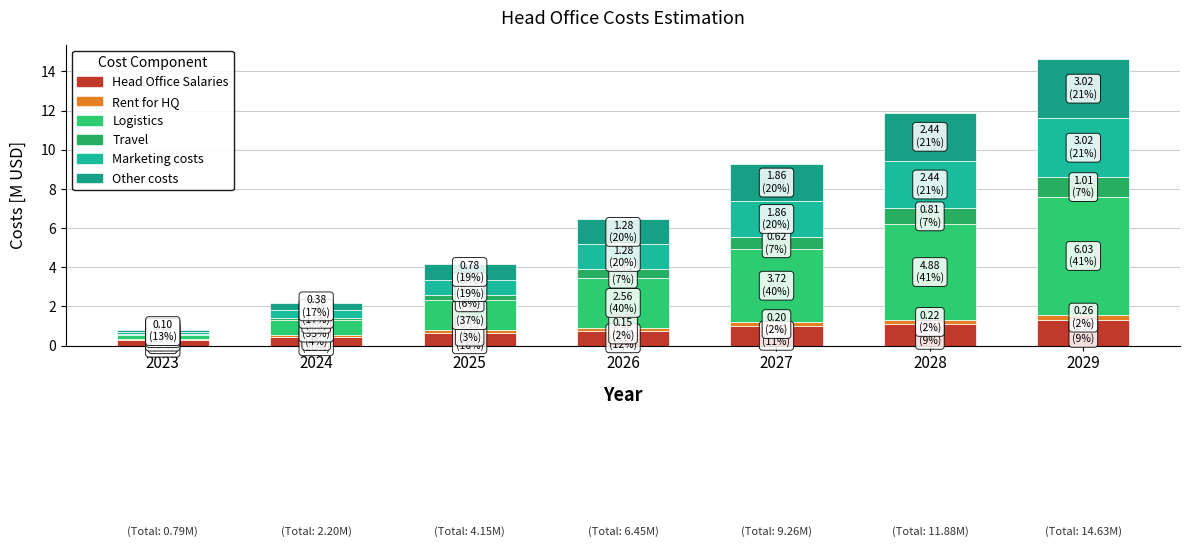

Are the bars grouped side by side (vs. stacked)?

No